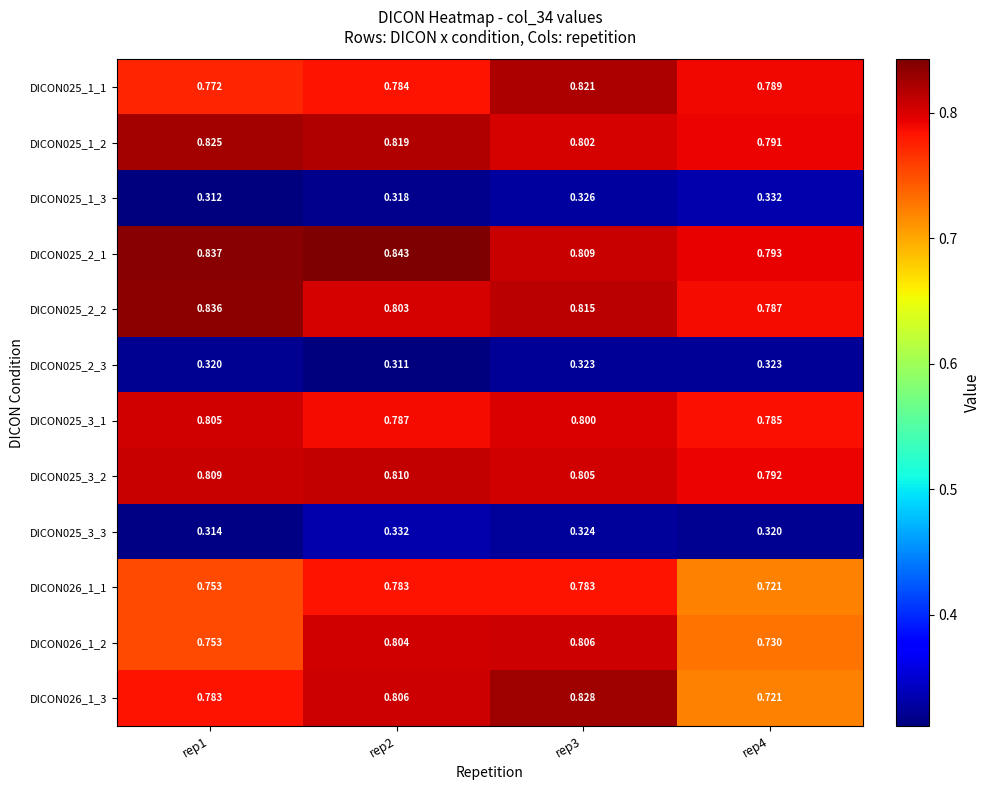

Is the value of DICON025_1_2 at rep3 greater than the value of DICON025_2_1 at rep2?

No